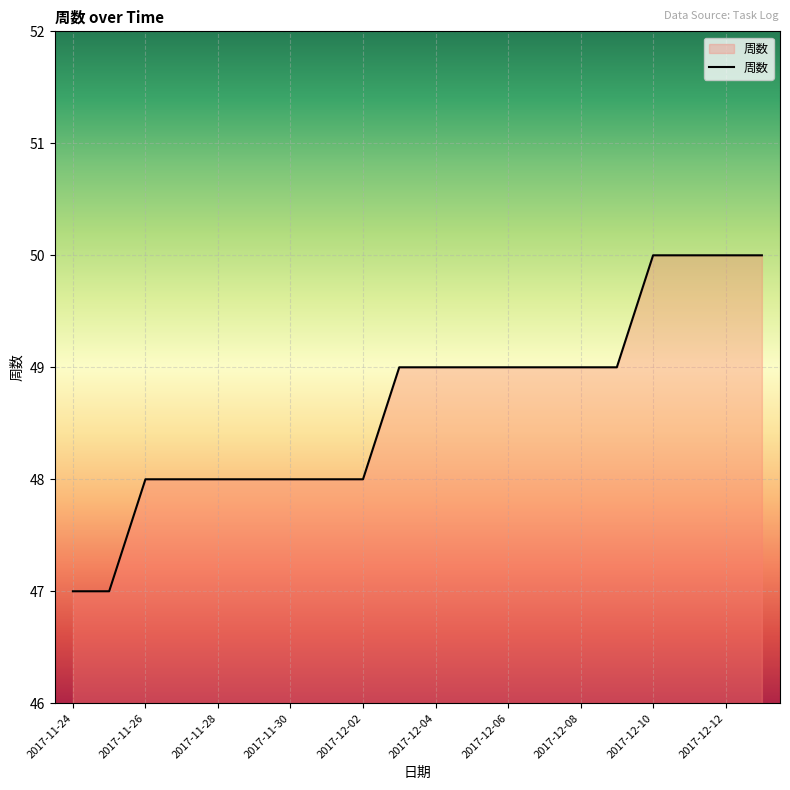

What is the maximum value shown in the chart?

50